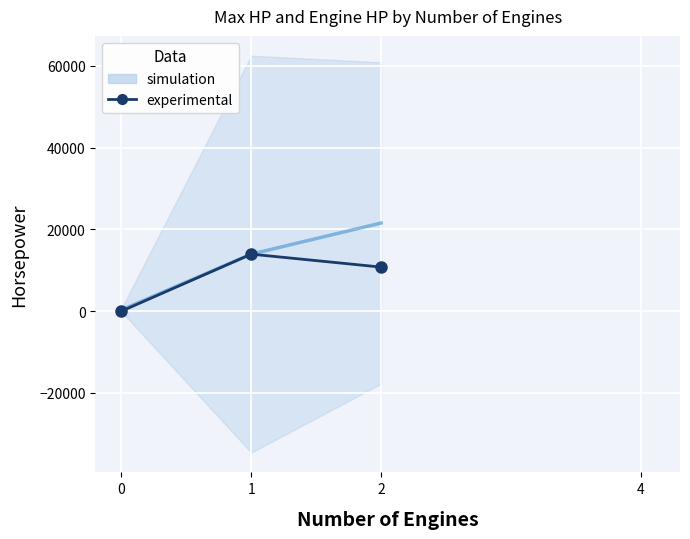

True or false: MaxHP mean and EngHP per engine intersect in this chart.

False